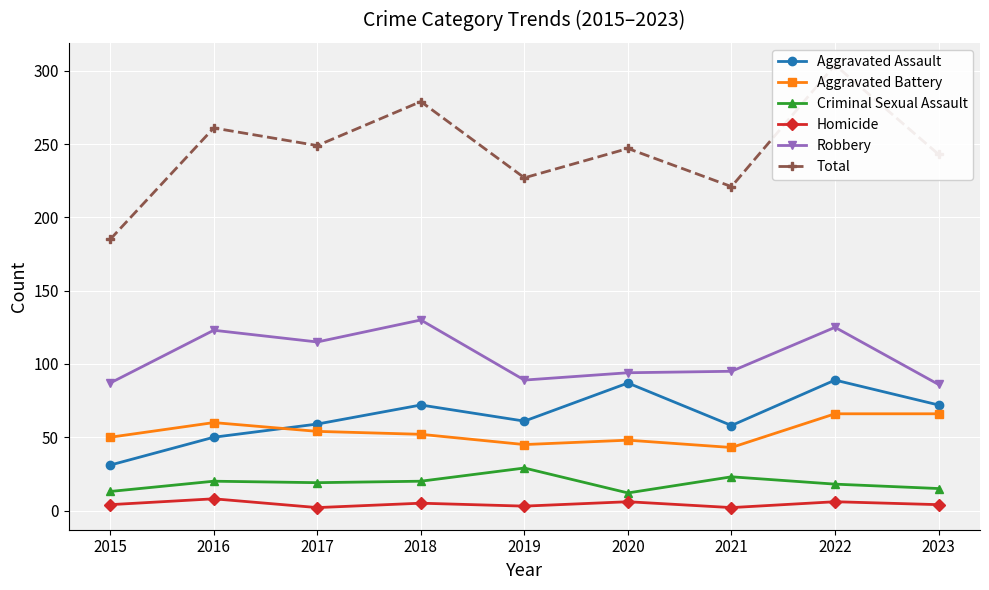

Is it true that Aggravated Assault equals 80 at 2016?

False